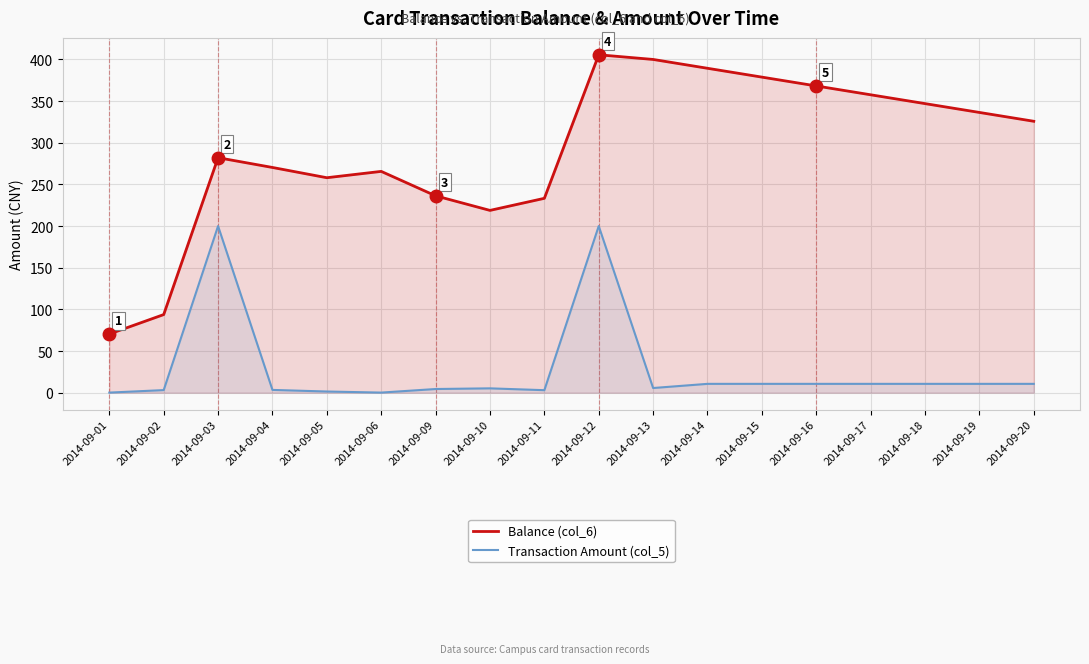

How many interior local valleys does the Balance (col_6) series have?

2